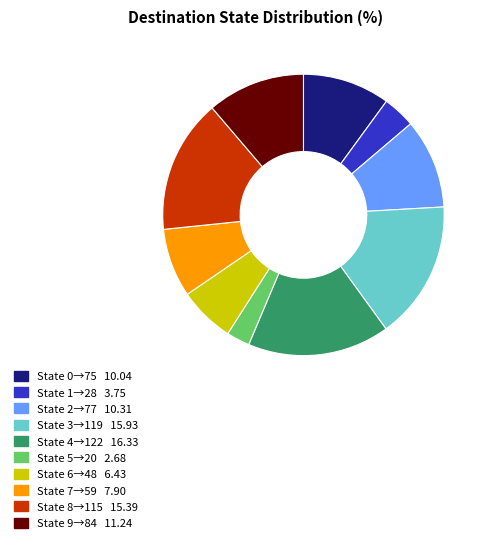

Does any single category account for the majority?

No